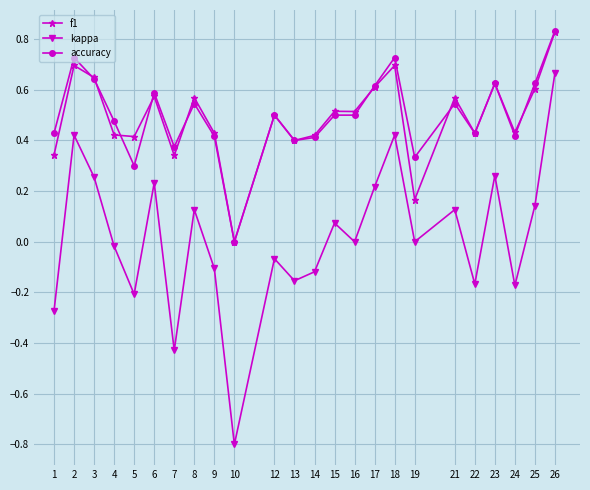

True or false: kappa and accuracy cross at least once.

False